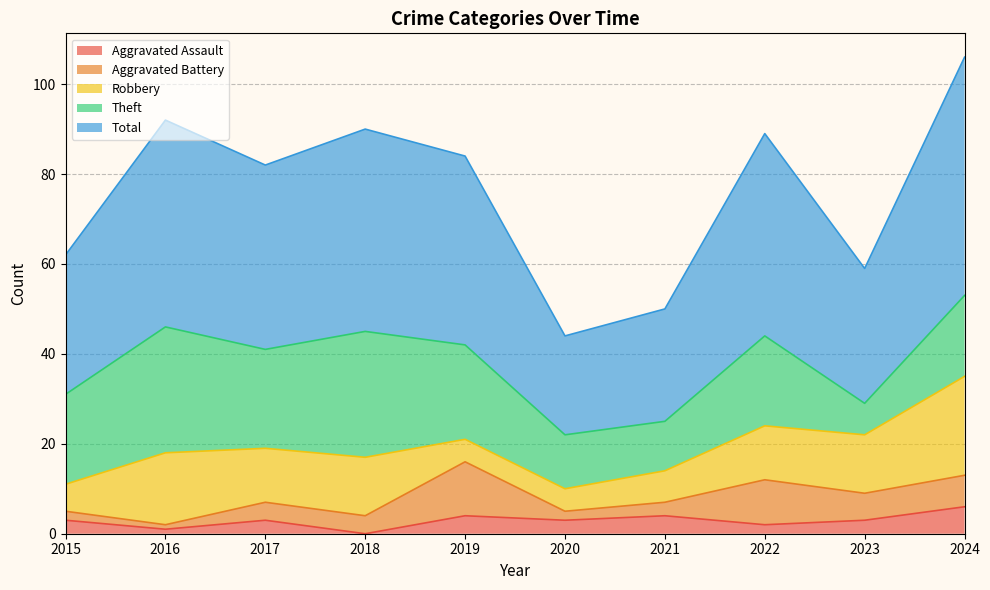

Reading left to right, list all the values displayed in this chart.

Aggravated Assault: 3	1	3	0	4	3	4	2	3	6
Aggravated Battery: 2	1	4	4	12	2	3	10	6	7
Robbery: 6	16	12	13	5	5	7	12	13	22
Theft: 20	28	22	28	21	12	11	20	7	18
Total: 31	46	41	45	42	22	25	45	30	53